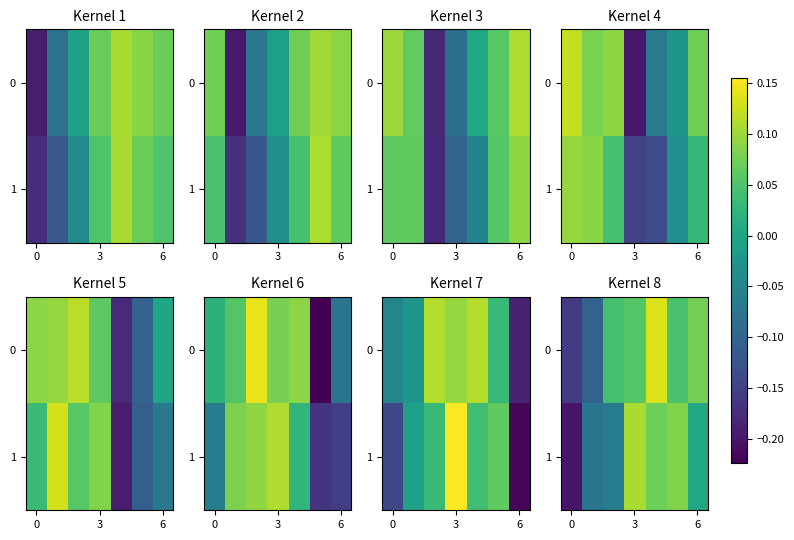

Rank the series by their average value, from lowest to highest.

1, 0